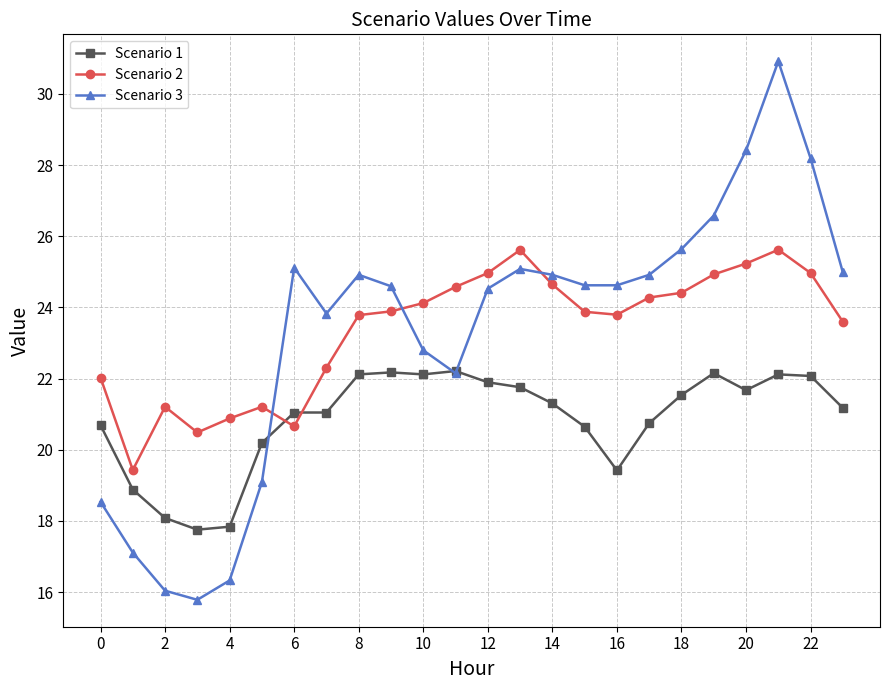

At how many categories does at least one series exceed 26?

4